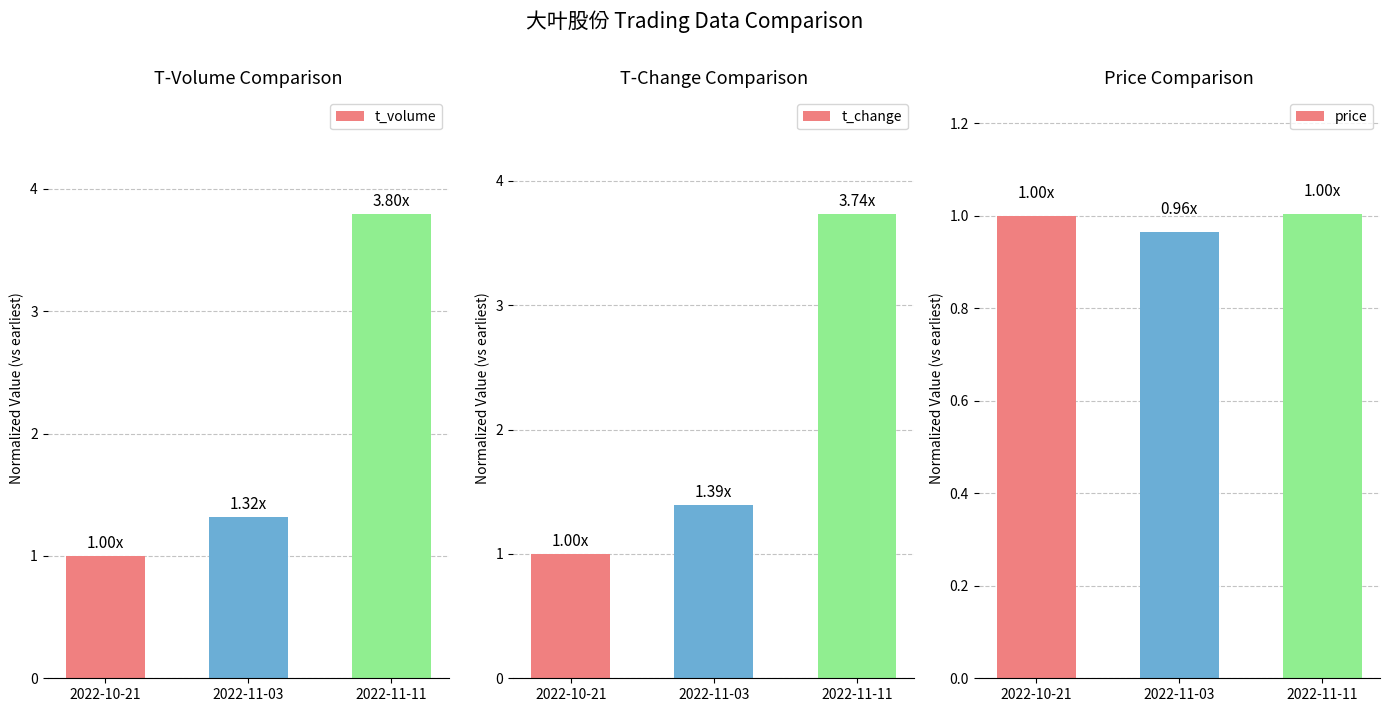

Count the price values in the range 0 to 1.

2